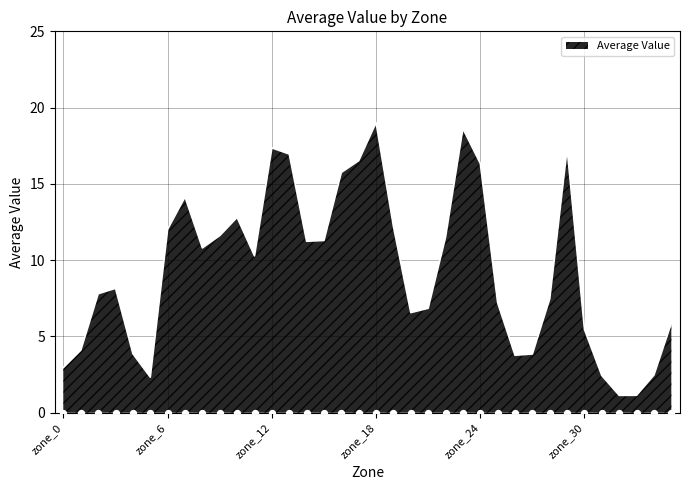

What is the change in value from zone_8 to zone_25?

-3.6